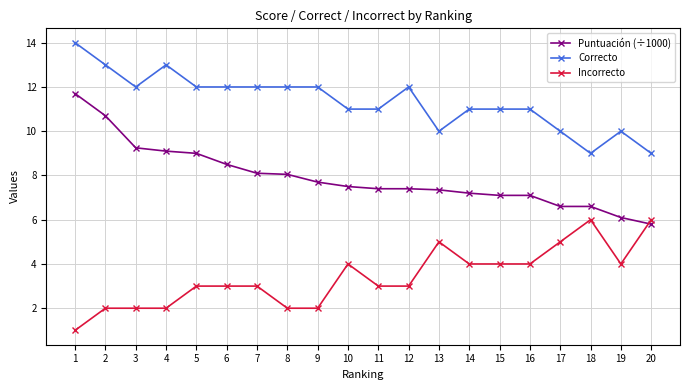

The value of Incorrecto at 5 is 3.0. True or false?

True